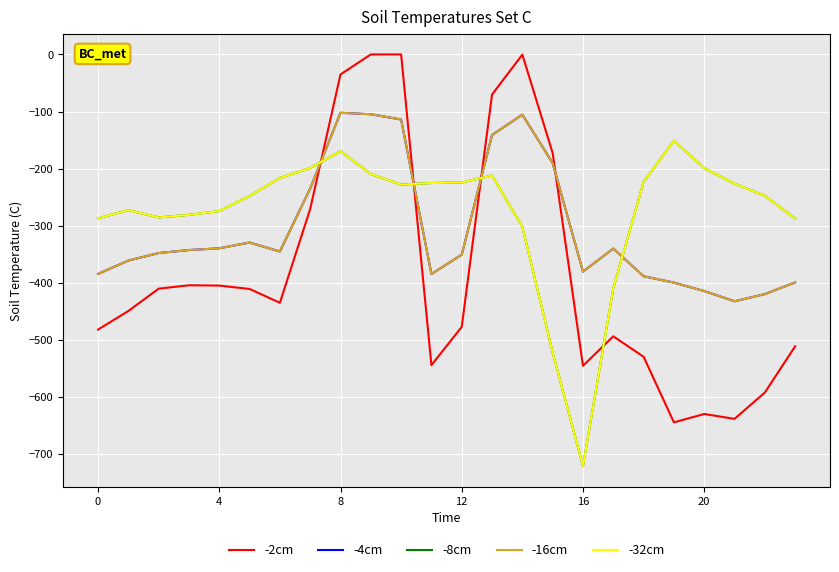

Does the chart have visible grid lines?

Yes